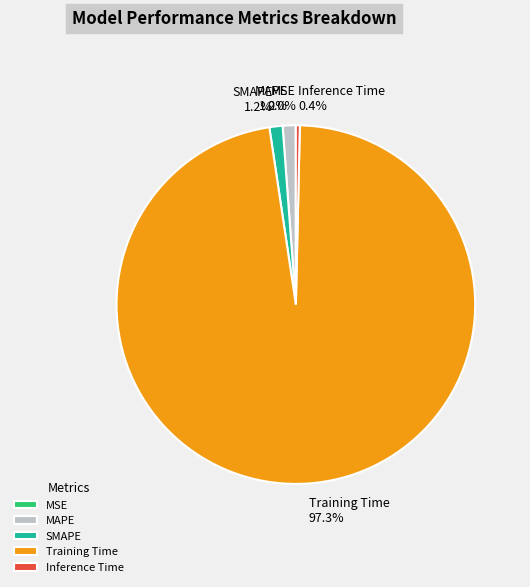

What percentage is the MAPE slice, to the nearest percent?

1%